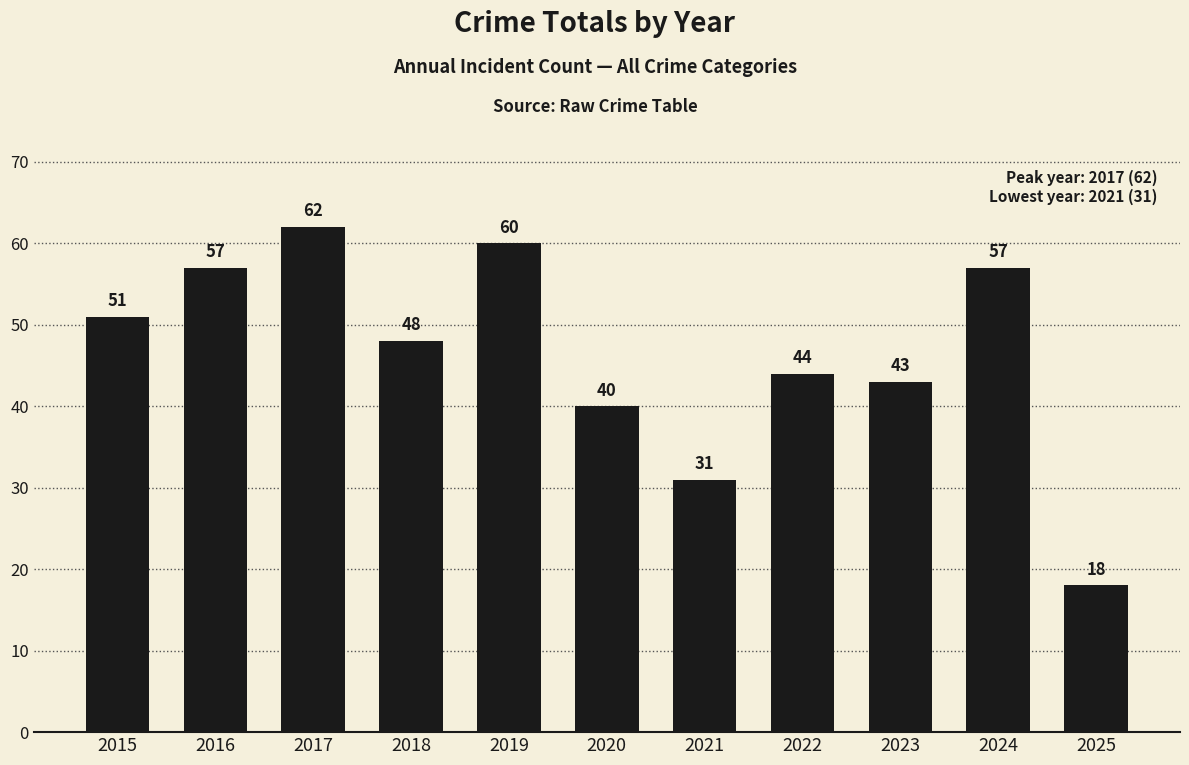

Are the bars horizontal?

No